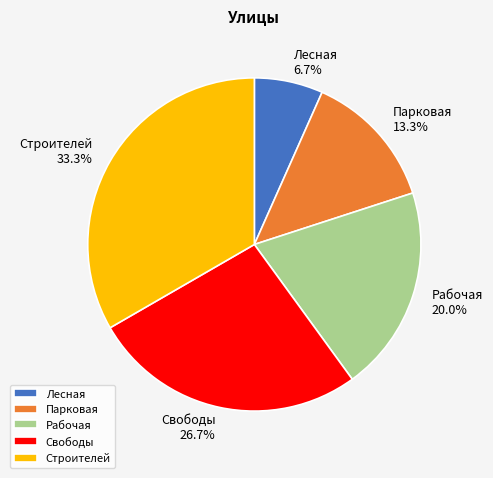

What percentage is the Строителей slice, to the nearest percent?

33%